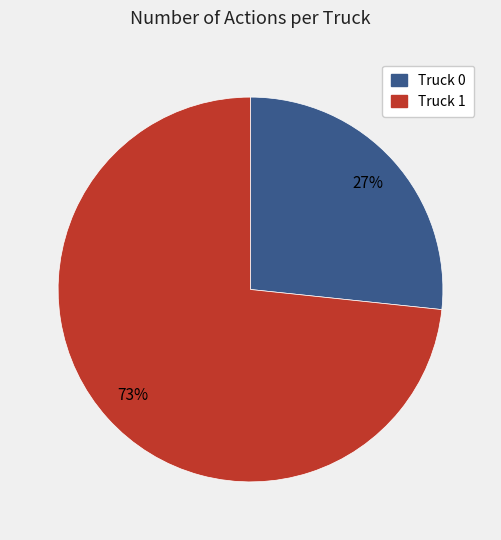

Which has a higher value, Truck 0 or Truck 1?

Truck 1